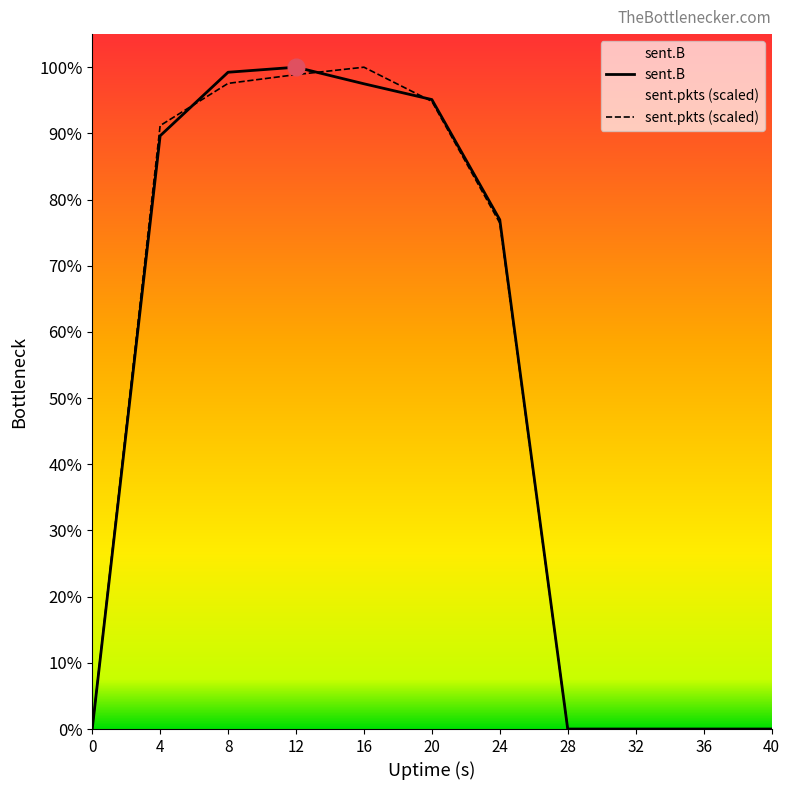

How many positive values does the sent.pkts series have?

6